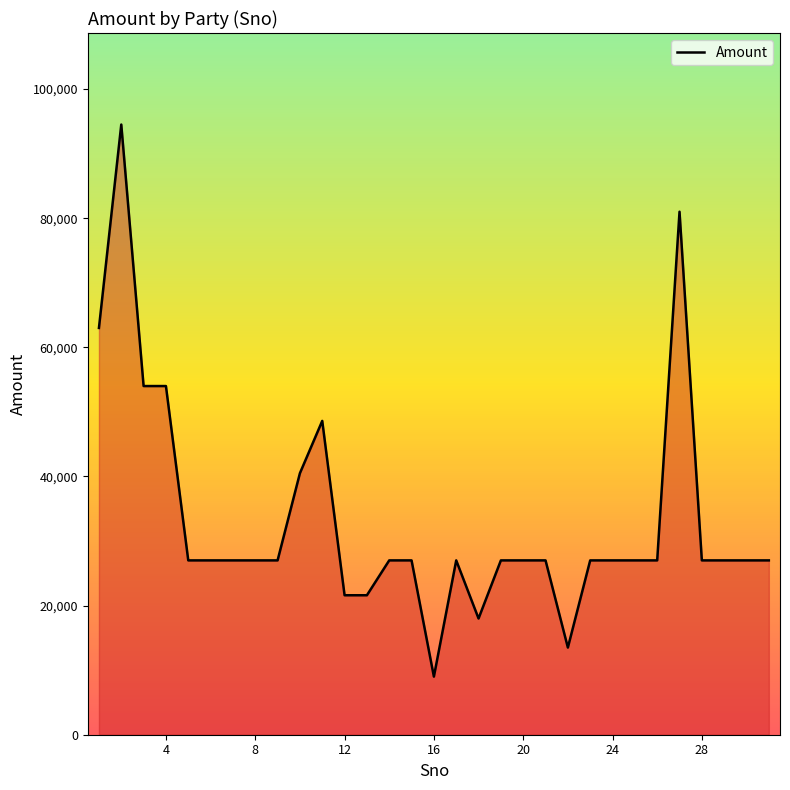

What is the maximum value shown in the chart?

94500